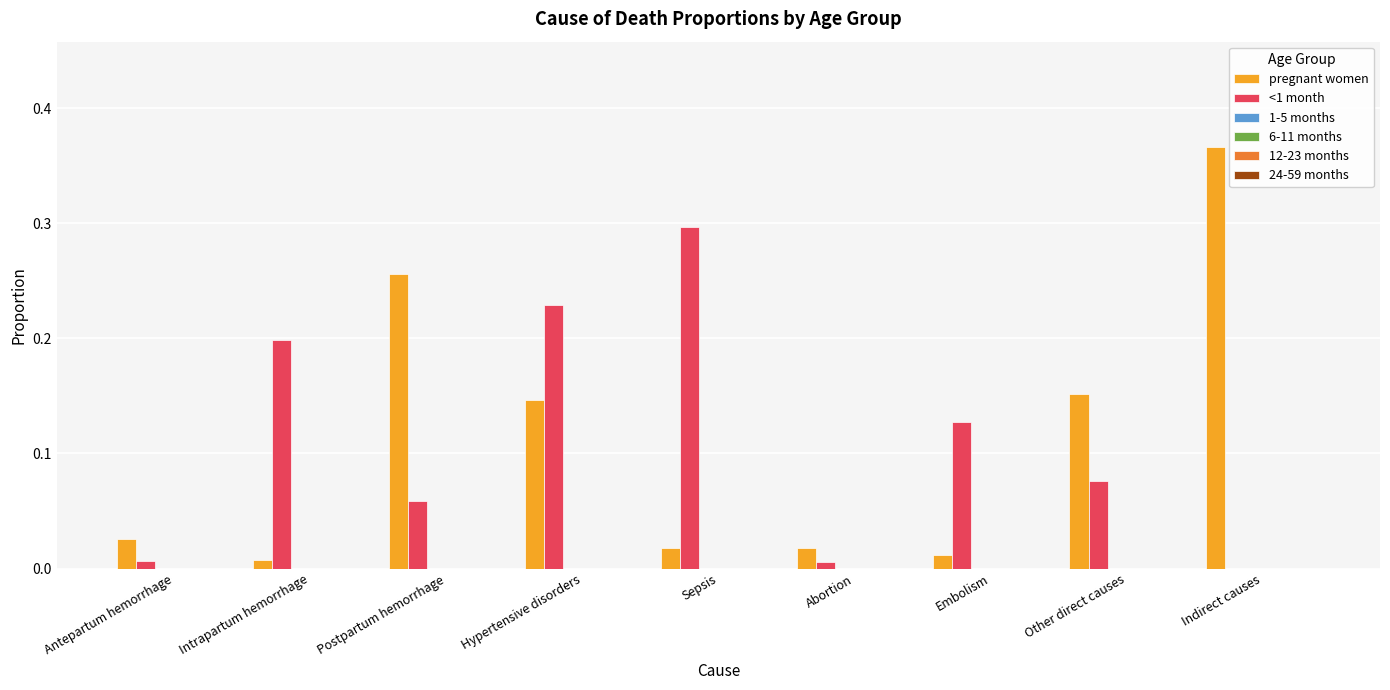

What is the sum of all pregnant women values?

1.0